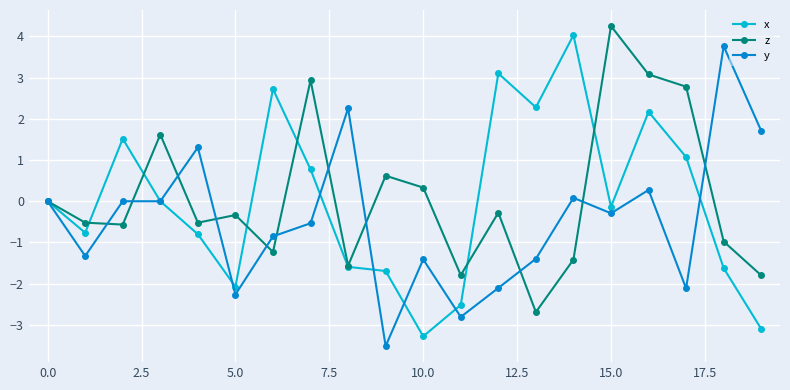

What is the value of the x point at the 13th from the left?

3.1